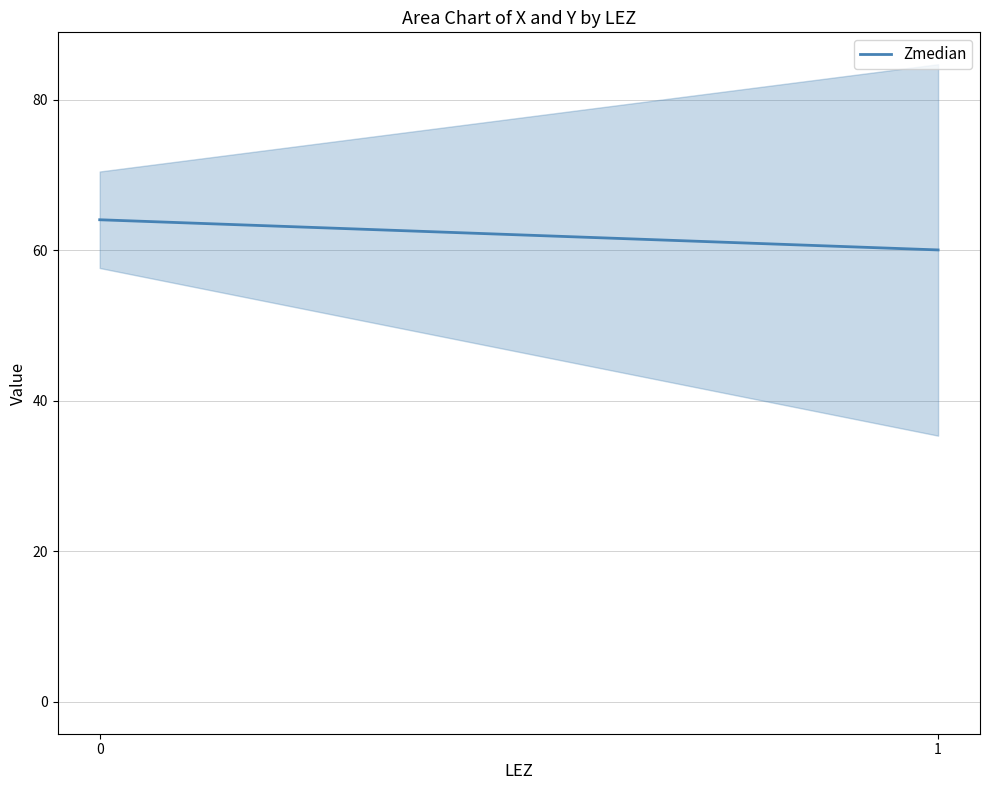

List the labels in order of value, smallest first.

1, 0